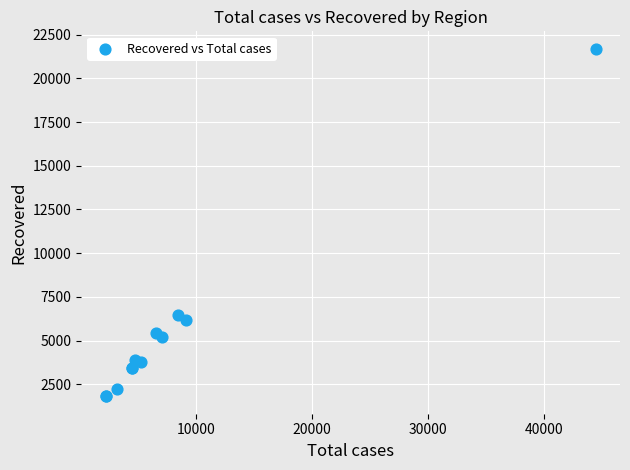

What Y value in the scatter plot is closest to 11751?

6482